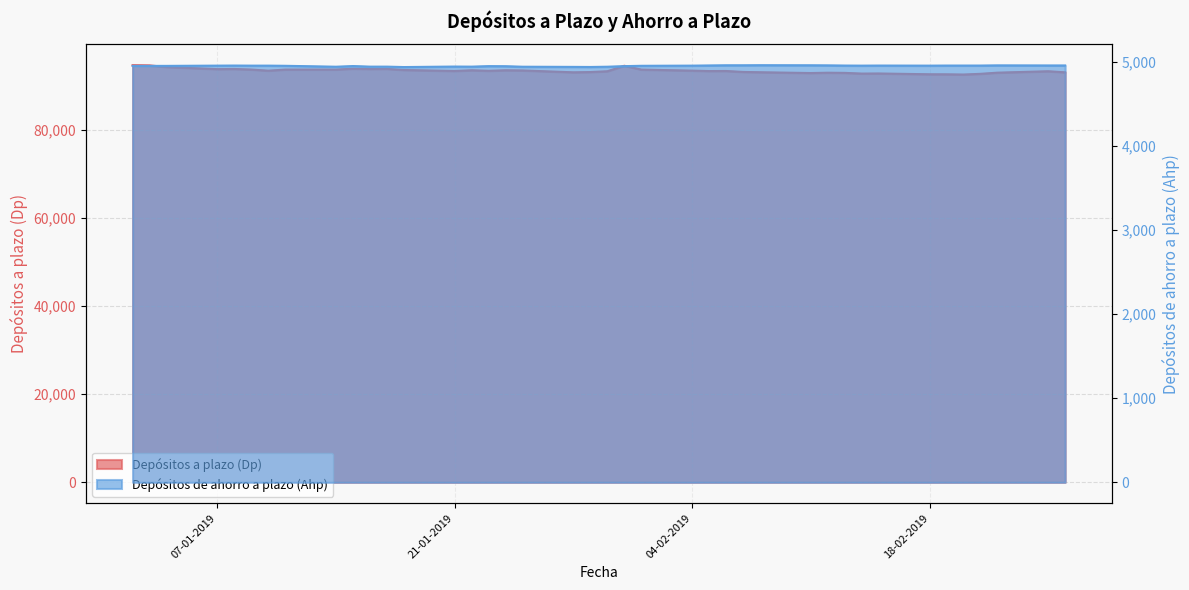

True or false: Depósitos a plazo (Dp) has more than 2 interior local peaks.

True